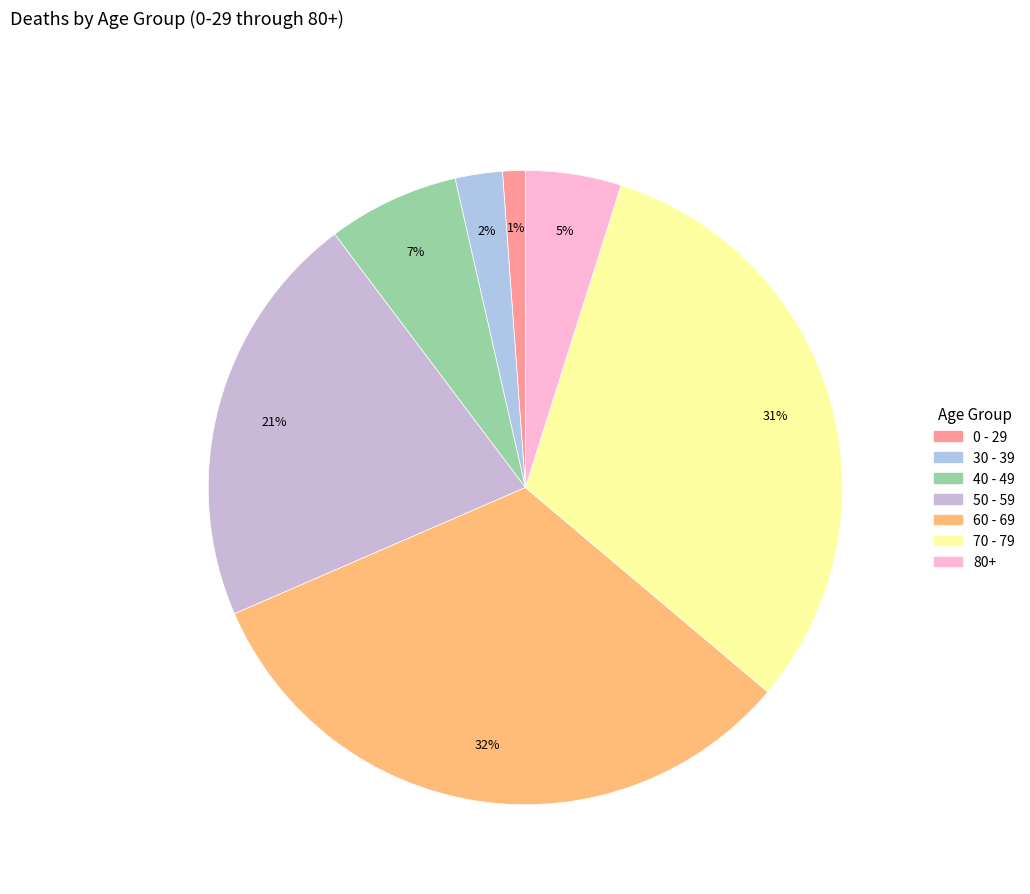

How many slices are in this pie chart?

7